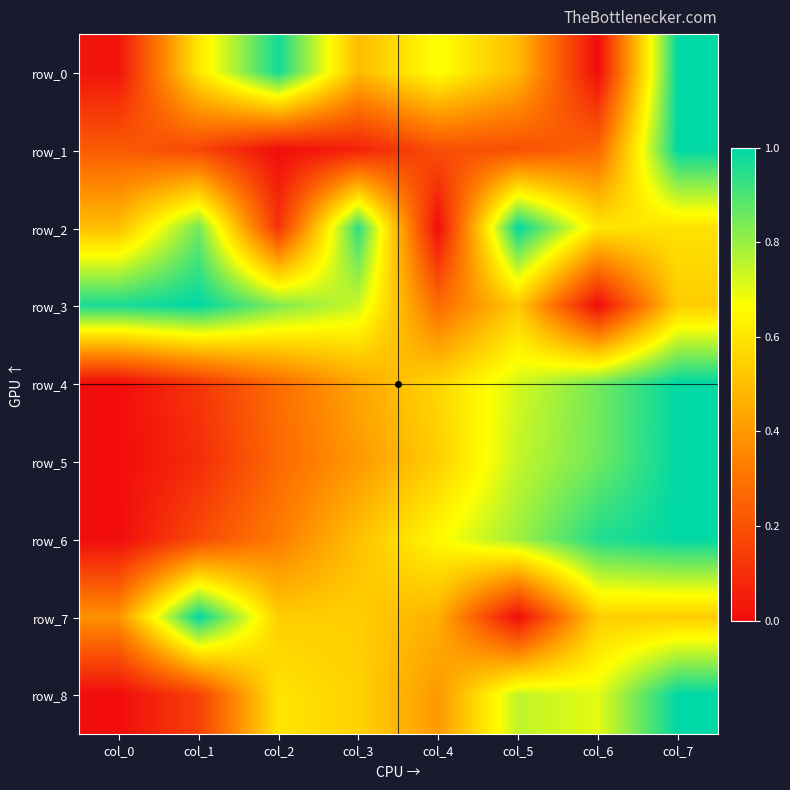

Between col_7 and col_3, which is larger?

col_7